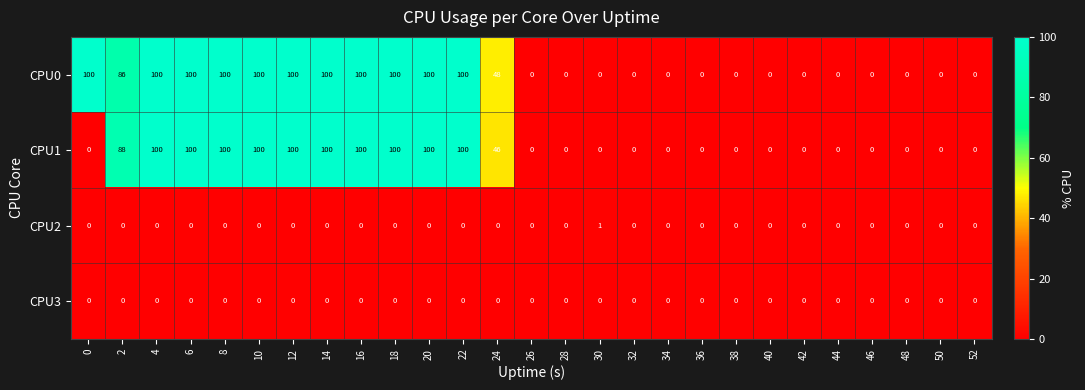

What is the sum of all CPU0 values?

1234